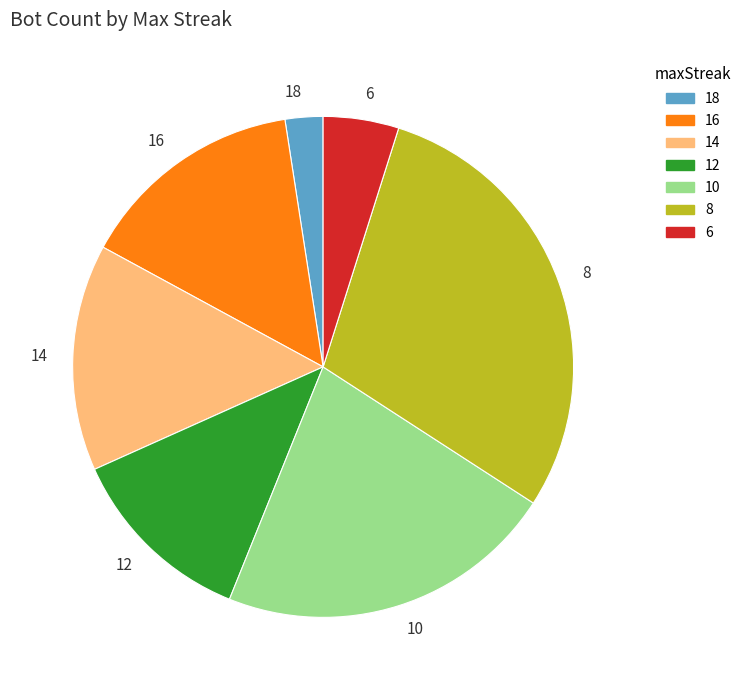

Does 14 account for over 50% of the chart?

No